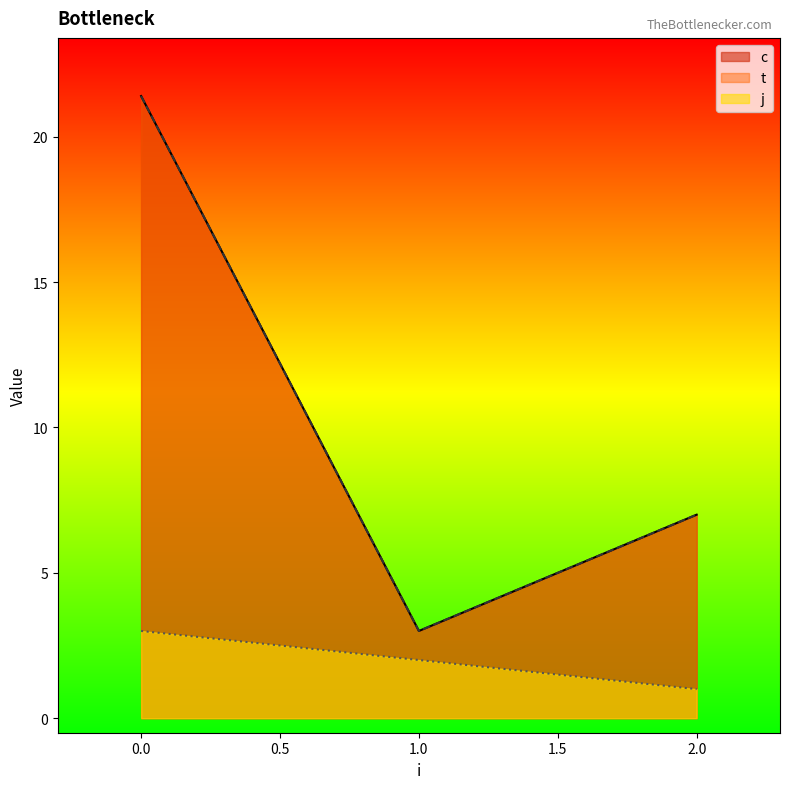

True or false: t has a value of 1.6 at 1.

False